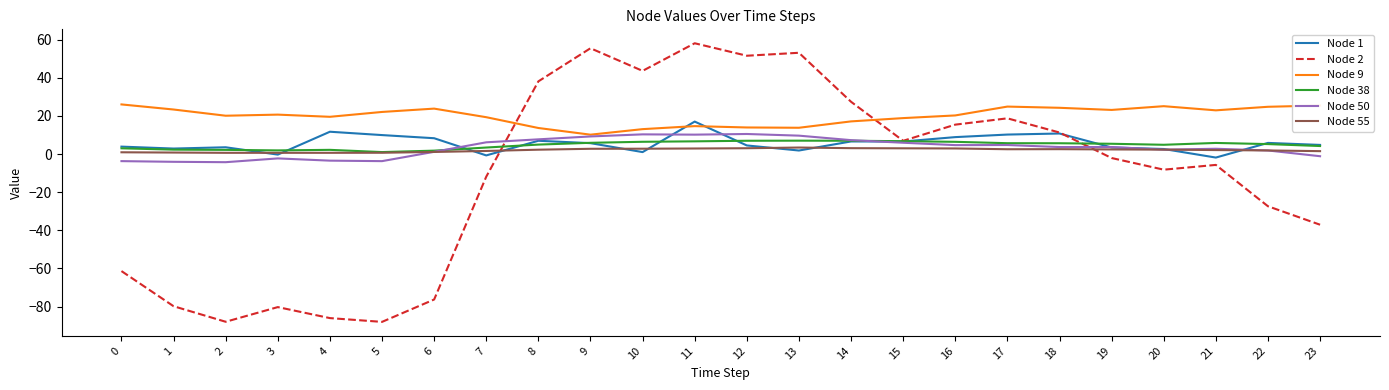

What is the total value across all series at 9?

89.1